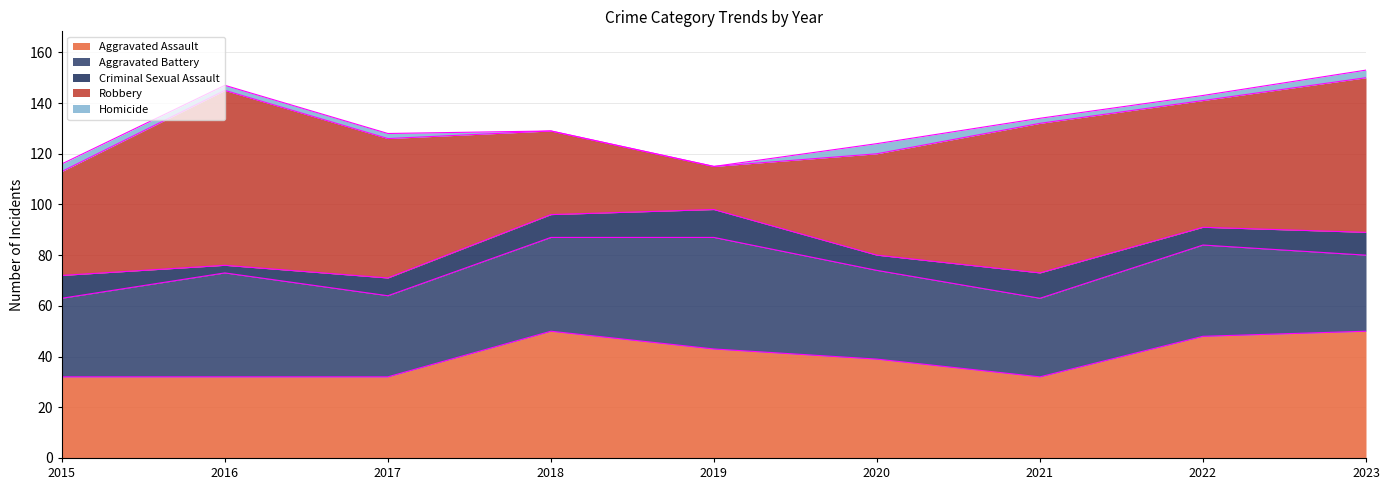

Reading left to right, transcribe all the data shown in this chart.

Aggravated Assault: 32	32	32	50	43	39	32	48	50
Aggravated Battery: 31	41	32	37	44	35	31	36	30
Criminal Sexual Assault: 9	3	7	9	11	6	10	7	9
Robbery: 41	69	55	33	17	40	59	50	61
Homicide: 3	2	2	0	0	4	2	2	3